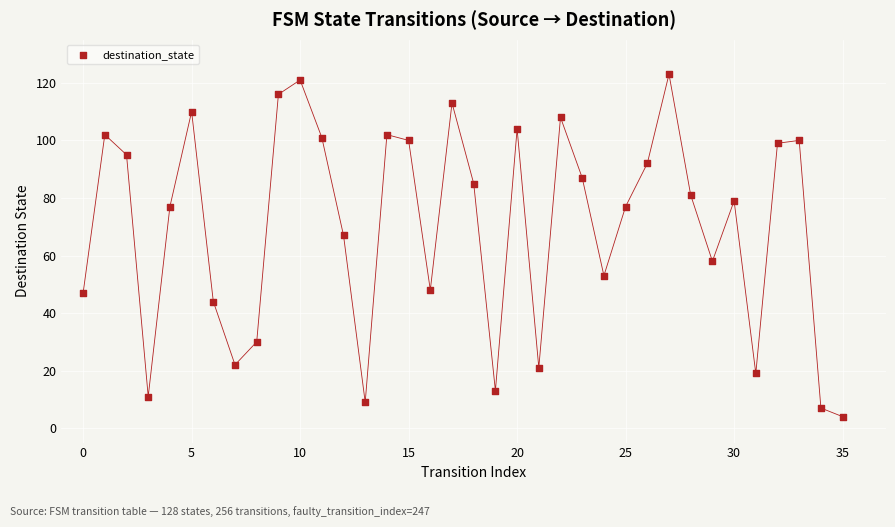

What is the range of Y values (max minus min)?

119